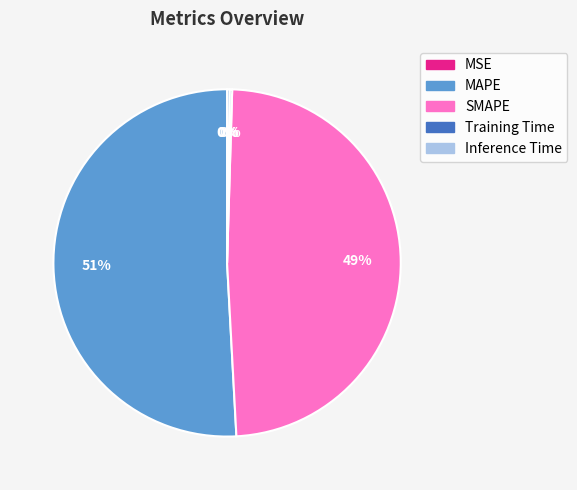

Is there a majority slice in this chart?

Yes